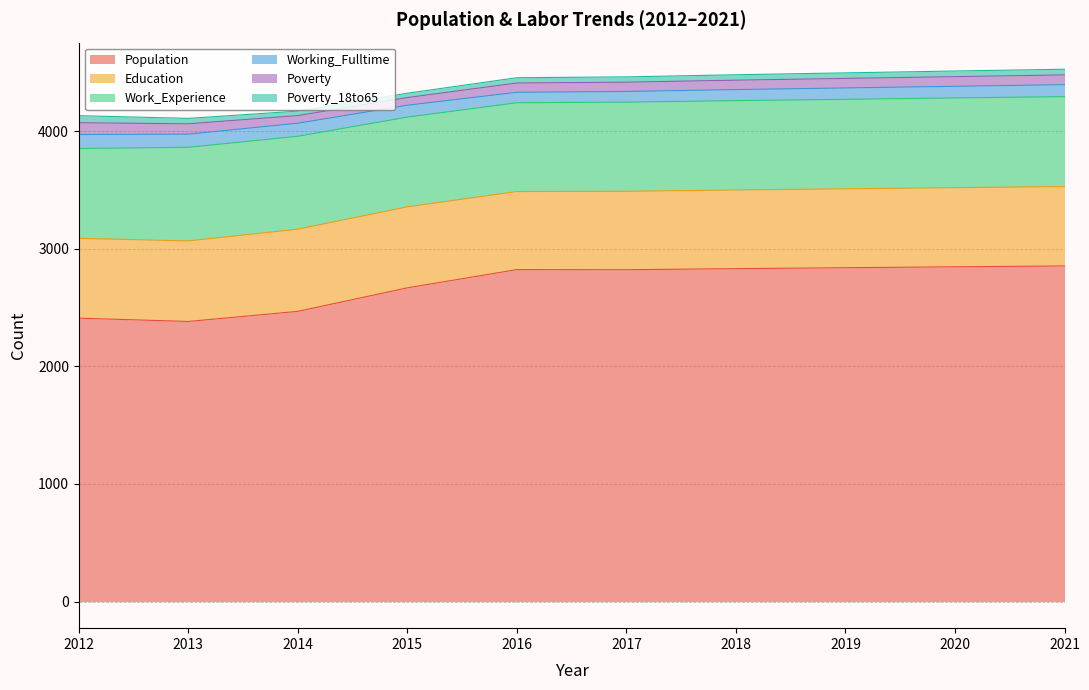

Reading left to right, transcribe all the data shown in this chart.

Population: 2410	2382	2468	2668	2823	2822	2831	2839	2847	2854
Education: 679	685	699	689	664	667	669	671	673	675
Work_Experience: 764	796	790	763	755	758	760	761	763	765
Working_Fulltime: 119	112	111	101	89	91	94	97	99	102
Poverty: 100	88	65	65	79	79	80	81	82	83
Poverty_18to65: 60	46	38	37	45	45	46	47	48	48